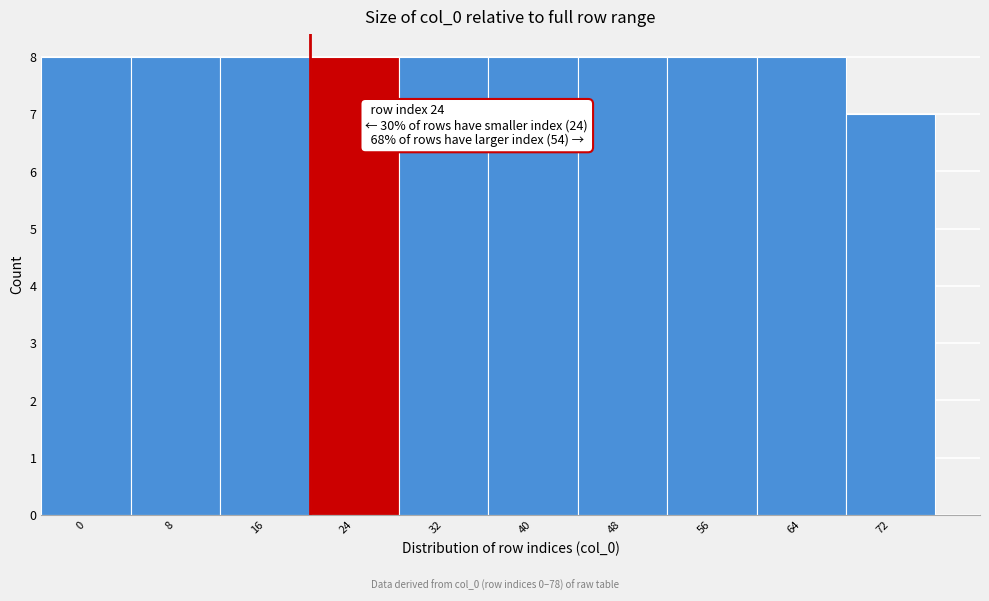

Reading left to right, transcribe all the data shown in this chart.

8	8	8	8	8	8	8	8	8	7